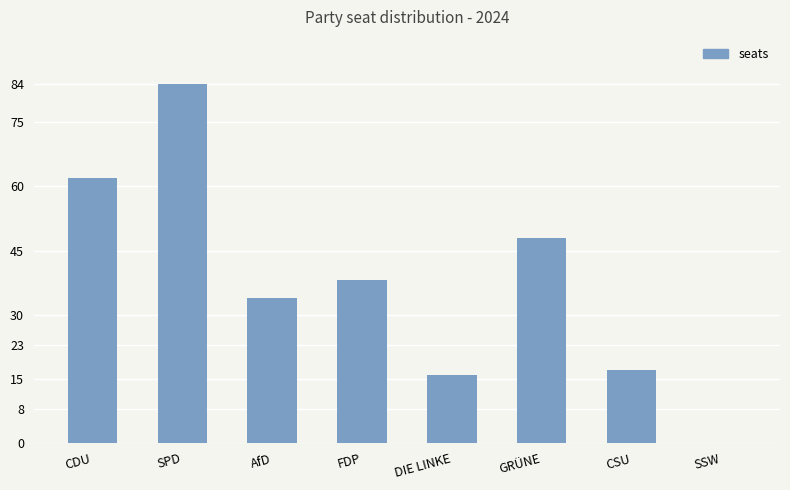

Reading right to left, extract all data points from this chart.

SSW=0	CSU=17	GRÜNE=48	DIE LINKE=16	FDP=38	AfD=34	SPD=84	CDU=62